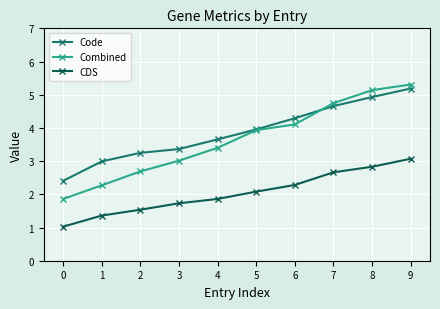

What is the sum of the CDS values at 6 and 7?

4.9